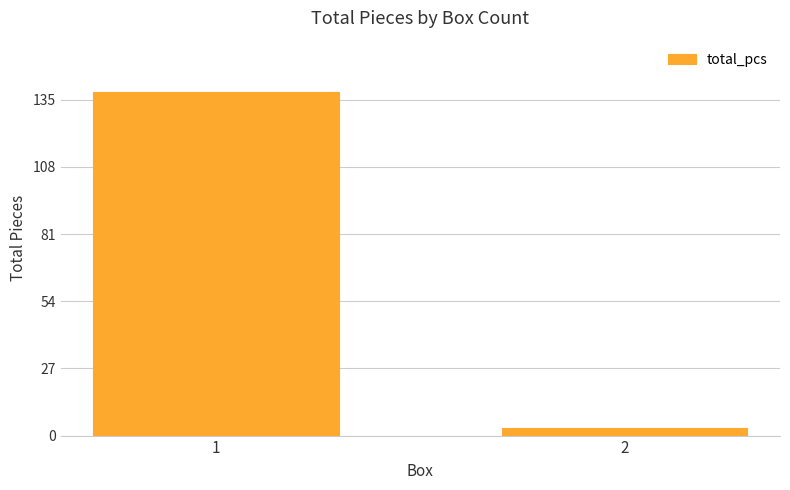

What is the value of the 2nd bar from the left?

3